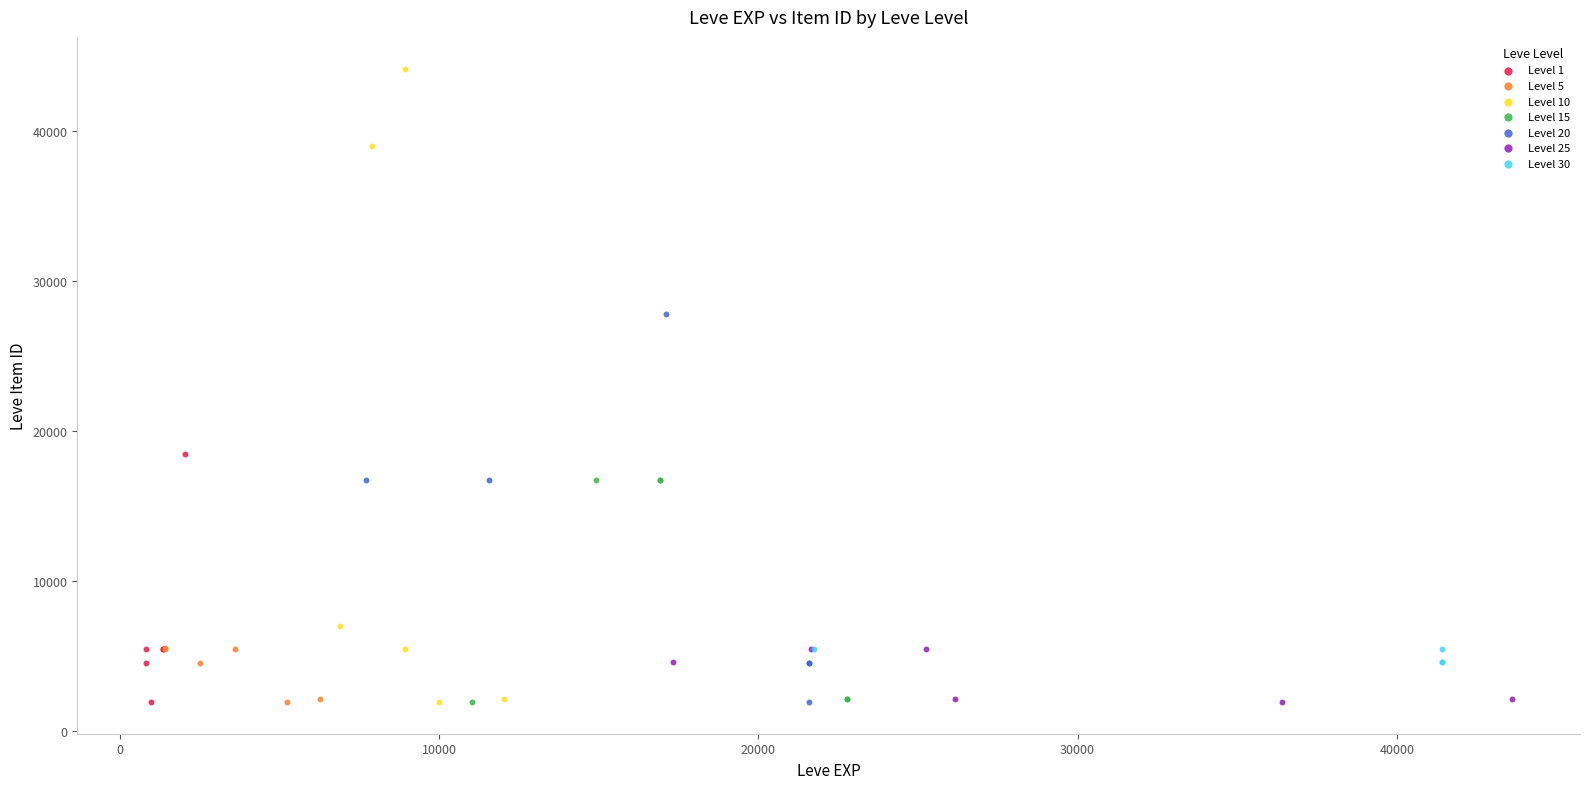

Which series has the widest spread of Y values?

Level 10